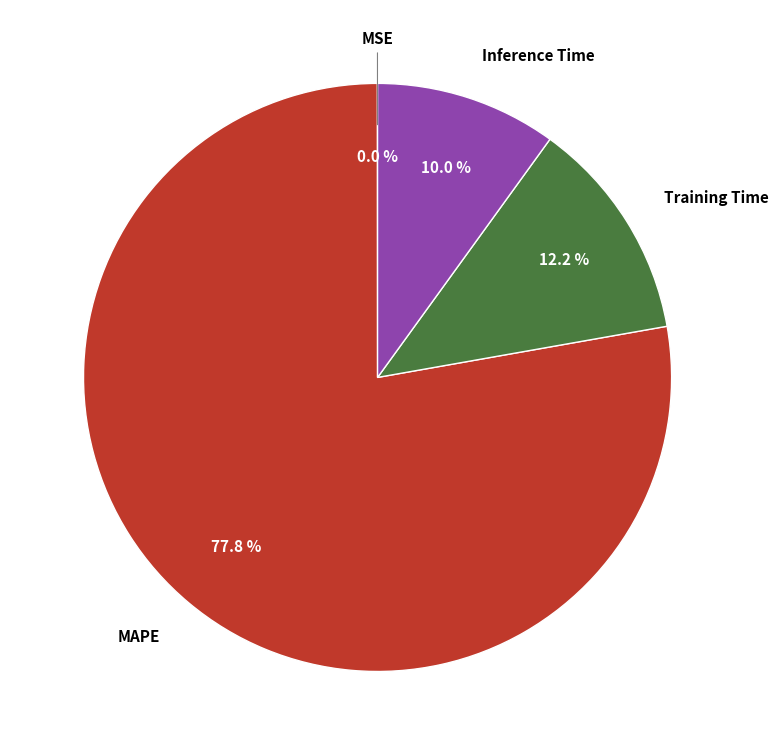

Does Inference Time account for over 50% of the chart?

No